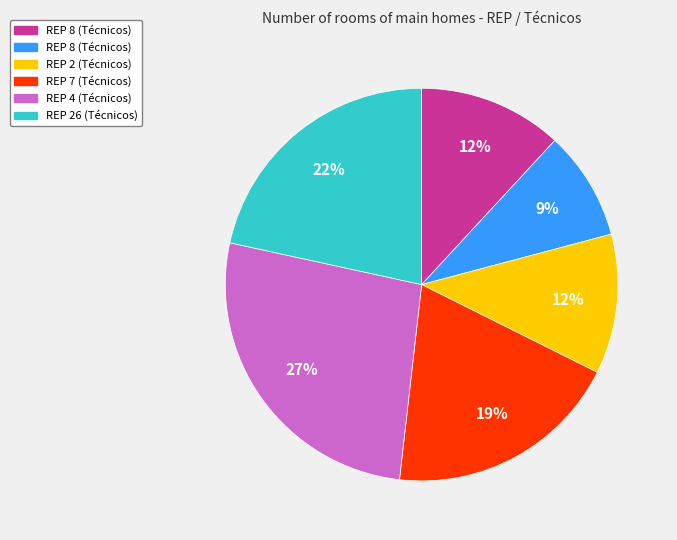

Is there a majority slice in this chart?

No